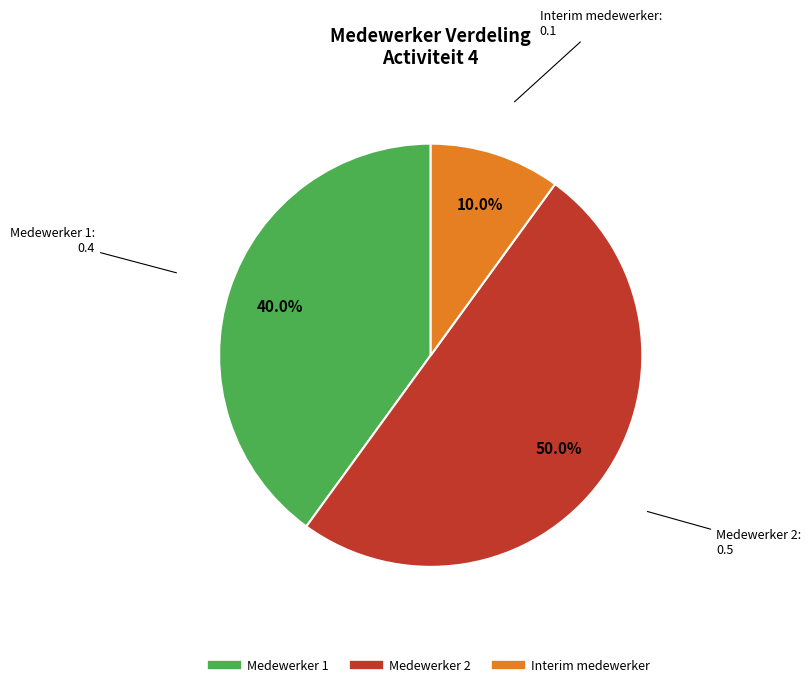

What is the largest slice in the pie chart?

Medewerker 2